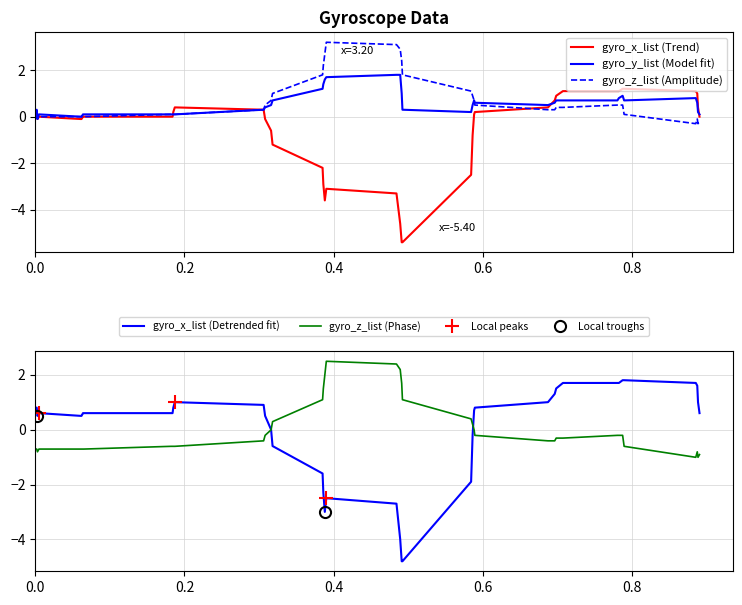

The gyro_z_list series shows 0.5 at 0.589. True or false?

True